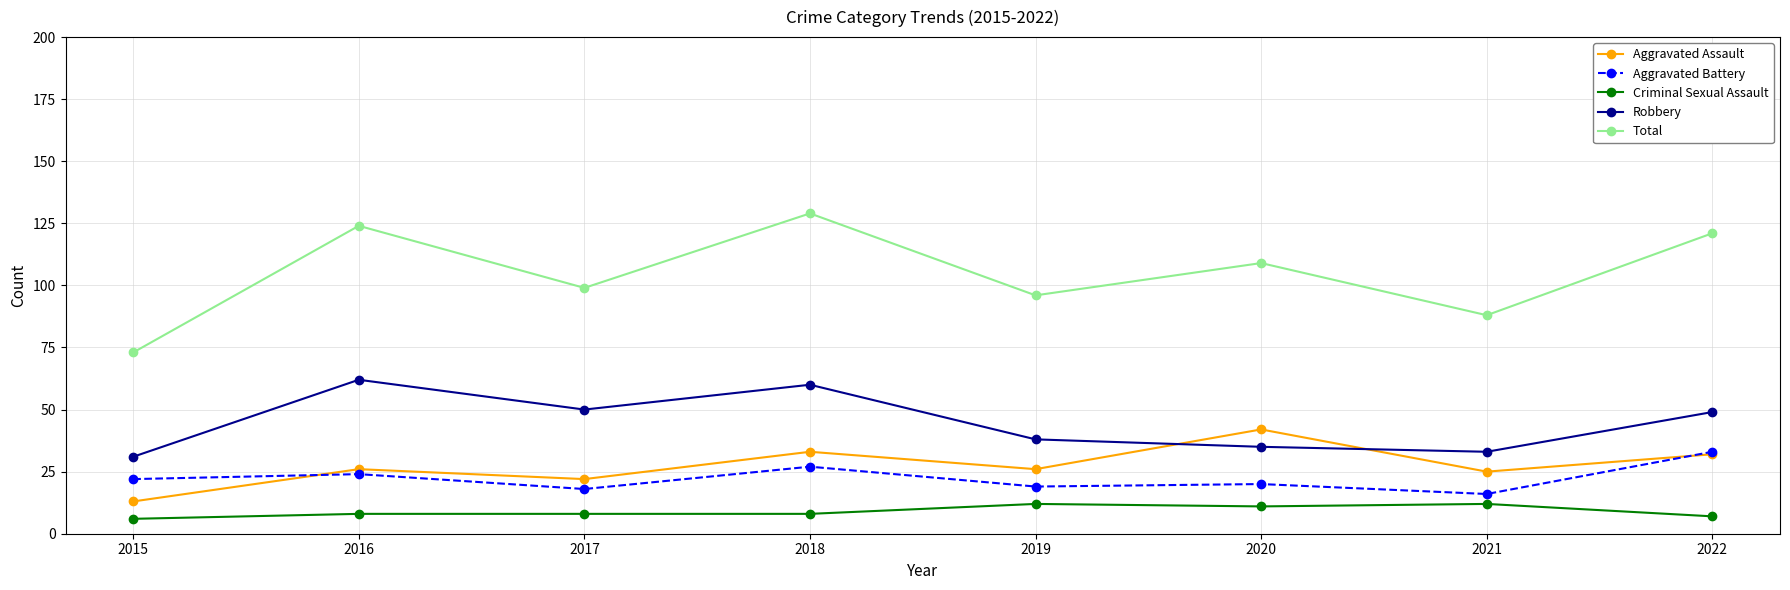

True or false: Total has more than 0 points higher than both neighbors.

True